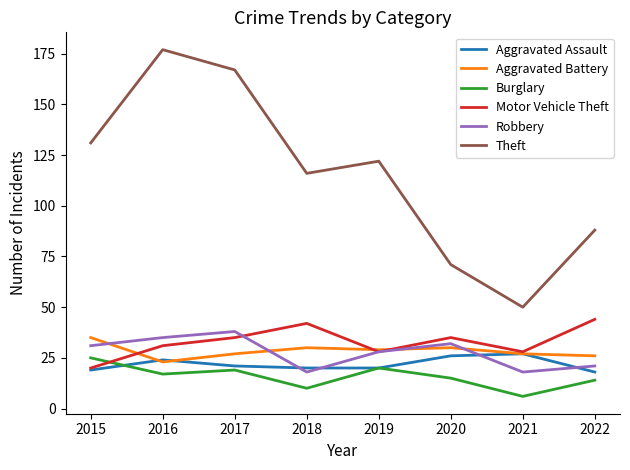

What is the minimum value shown in the chart?

6